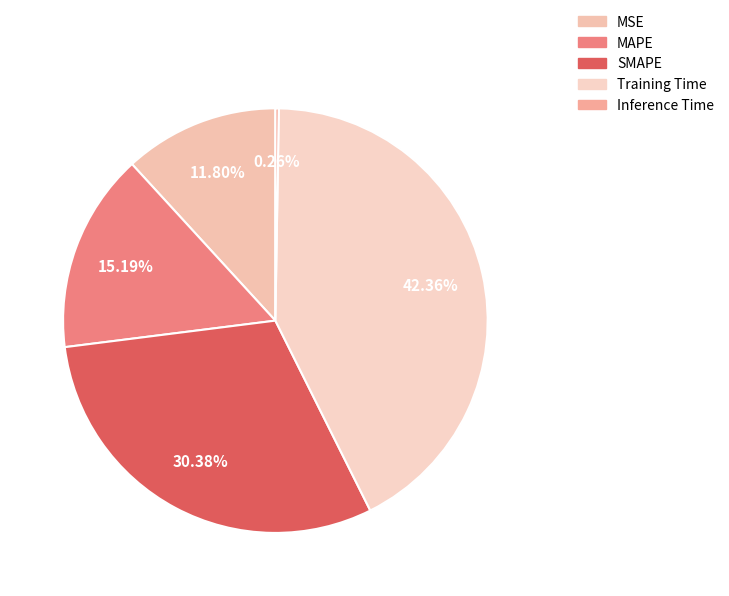

What percentage is the MAPE slice, to the nearest percent?

15%